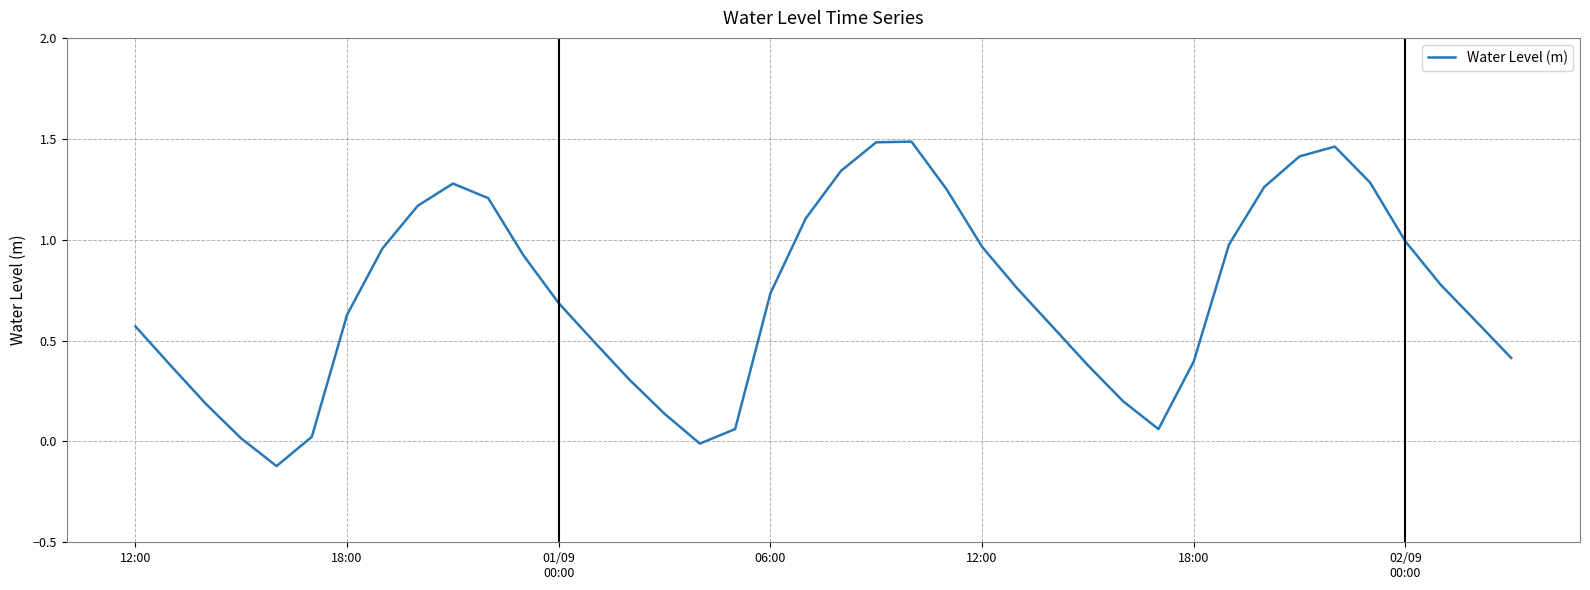

How many negative values are there?

2